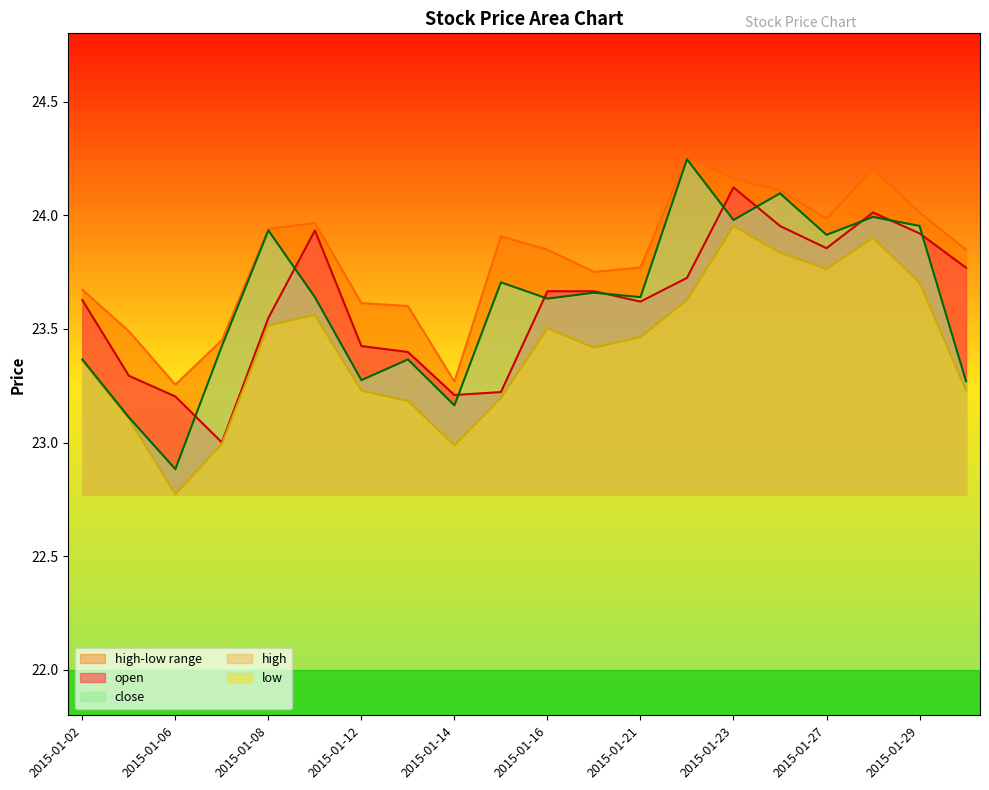

Reading left to right, extract all data points from this chart.

open: 23.6	23.3	23.2	23.0	23.5	23.9	23.4	23.4	23.2	23.2	23.7	23.7	23.6	23.7	24.1	24.0	23.9	24.0	23.9	23.8
high: 23.7	23.5	23.3	23.5	23.9	24.0	23.6	23.6	23.3	23.9	23.8	23.8	23.8	24.3	24.2	24.1	24.0	24.2	24.0	23.8
low: 23.4	23.1	22.8	23.0	23.5	23.6	23.2	23.2	23.0	23.2	23.5	23.4	23.5	23.6	24.0	23.8	23.8	23.9	23.7	23.2
close: 23.4	23.1	22.9	23.4	23.9	23.6	23.3	23.4	23.2	23.7	23.6	23.7	23.6	24.2	24.0	24.1	23.9	24.0	24.0	23.3